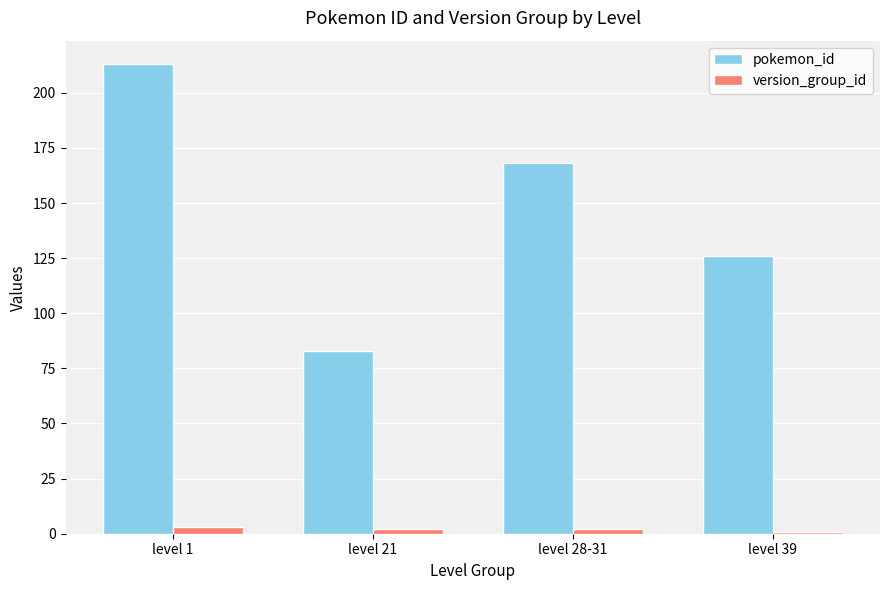

What is the total value across all series at level 39?

127